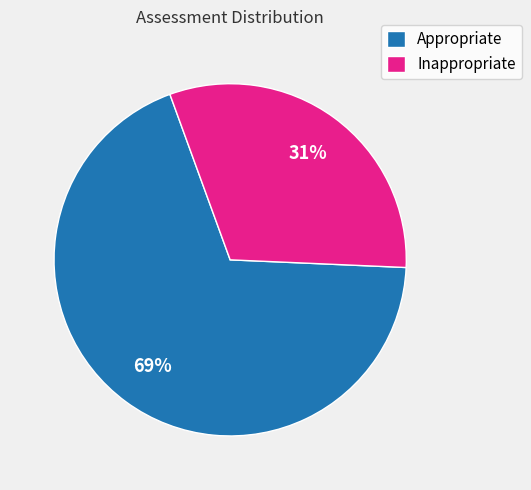

What is the majority slice?

Appropriate